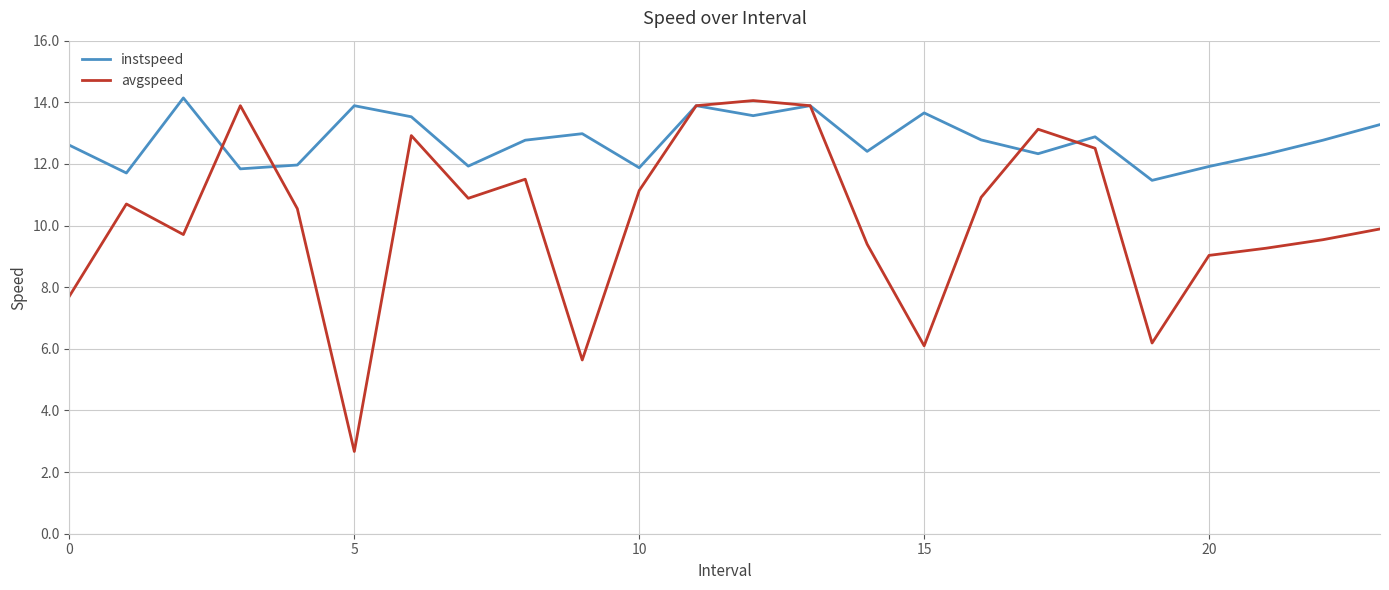

What is the greatest value displayed?

14.1